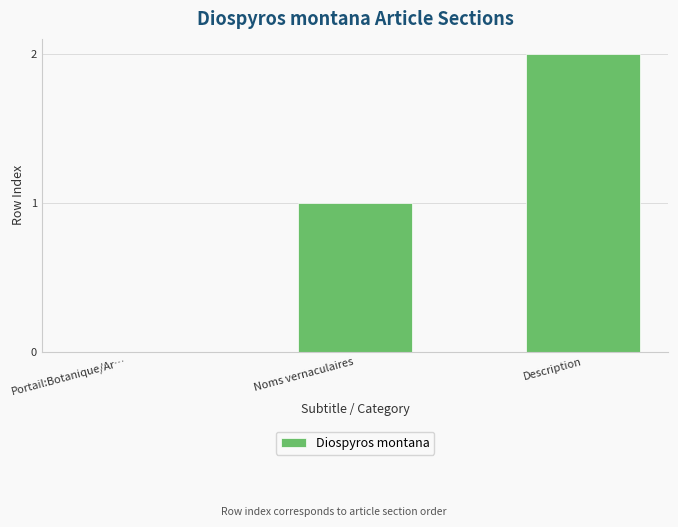

Reading left to right, list all the values displayed in this chart.

Portail:Botanique/Ar…=0	Noms vernaculaires=1	Description=2